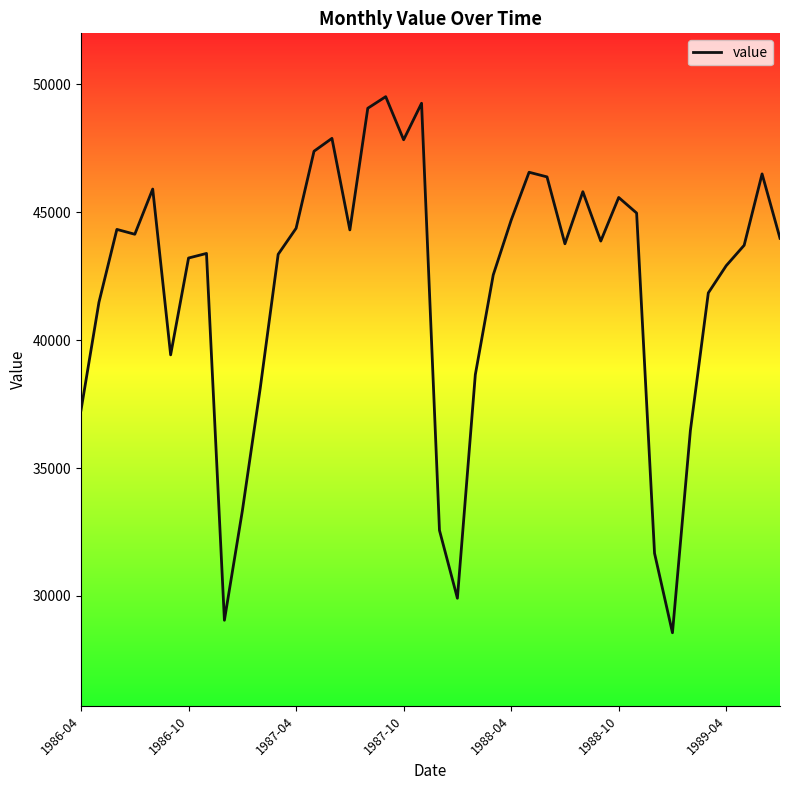

What is the sum of all values?

1683628